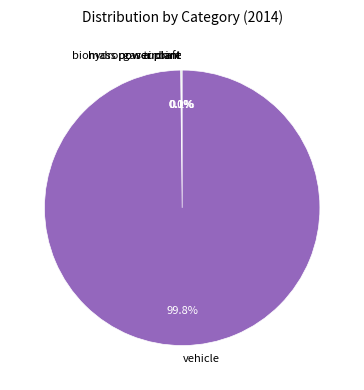

What is the largest slice in the pie chart?

vehicle